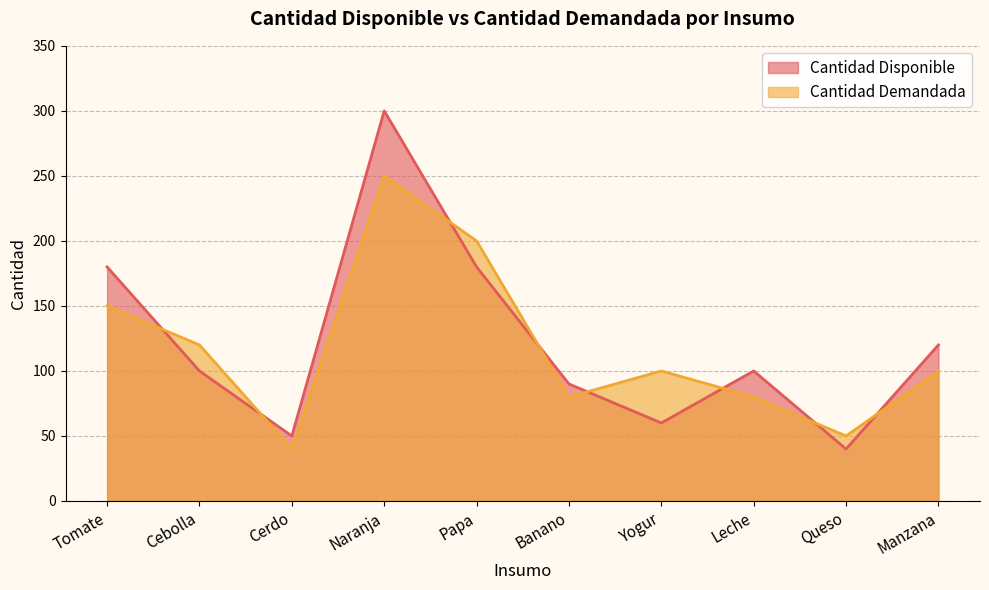

What is the average value of the Cantidad Demandada series?

117